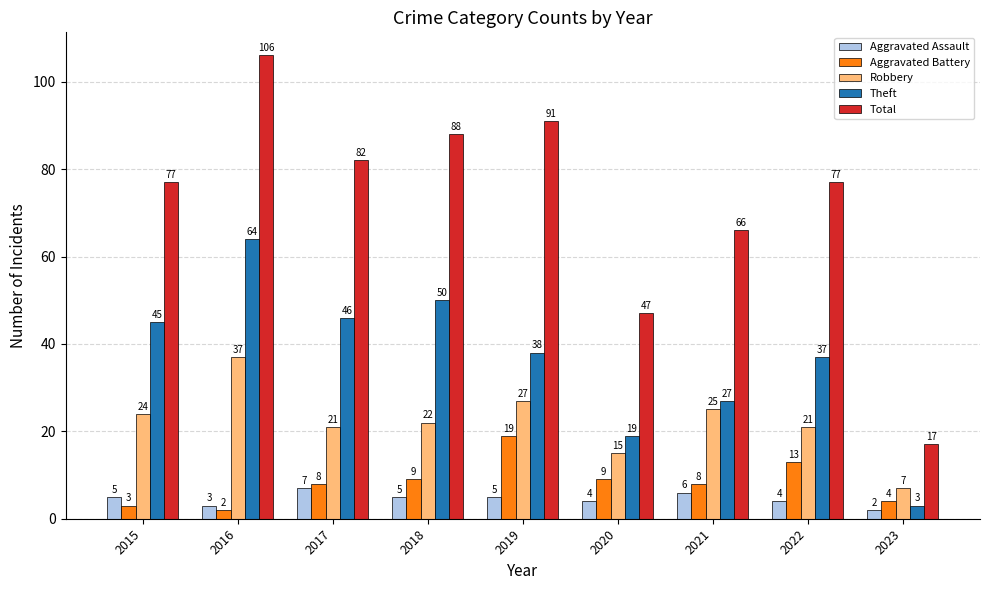

Which series has the largest range (max minus min)?

Total